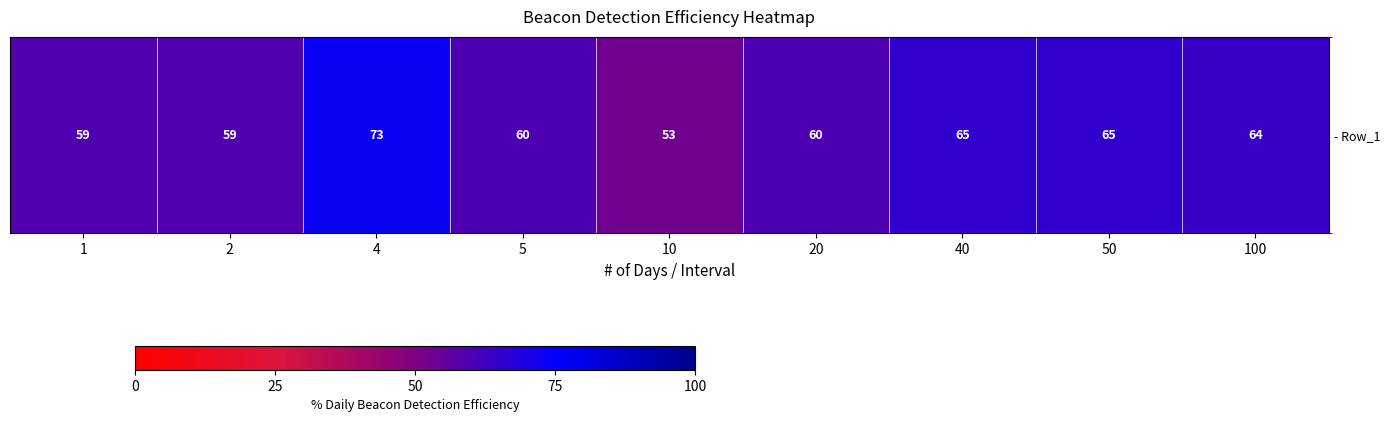

The value at 2 is 59. True or false?

True